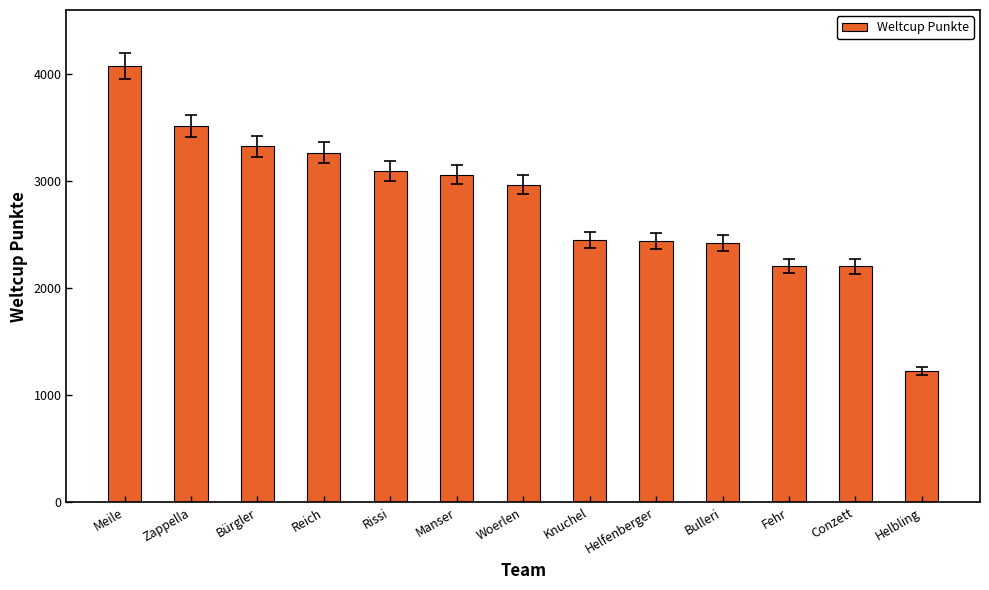

Read the value at Woerlen, to the nearest 100.

3000